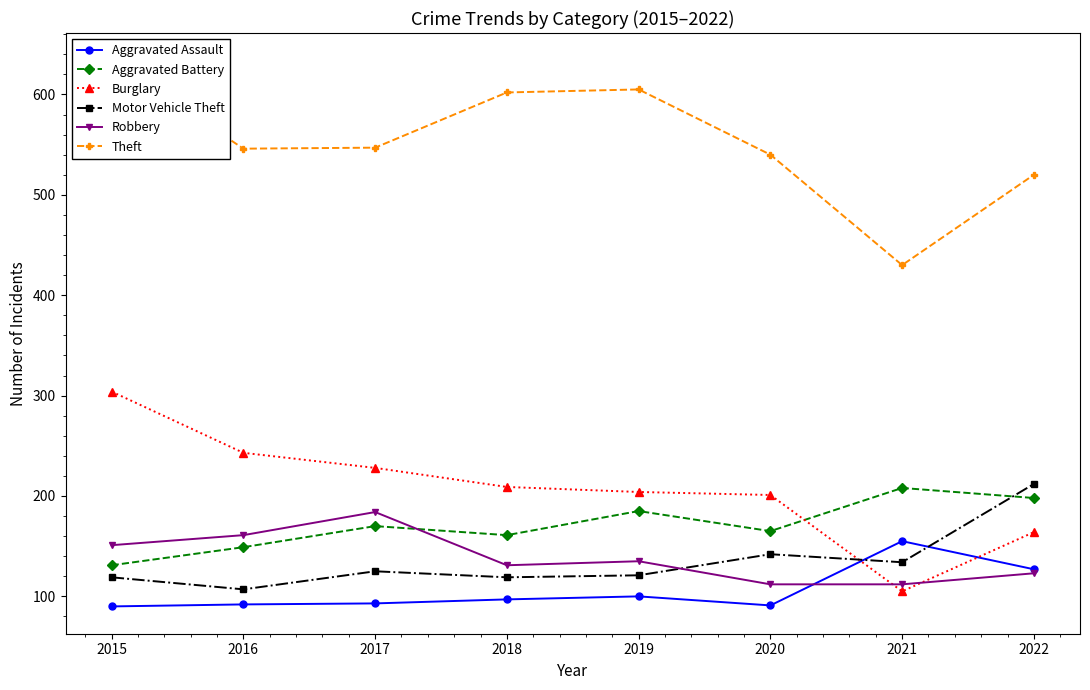

Which category has the lowest value in the Robbery series?

2020